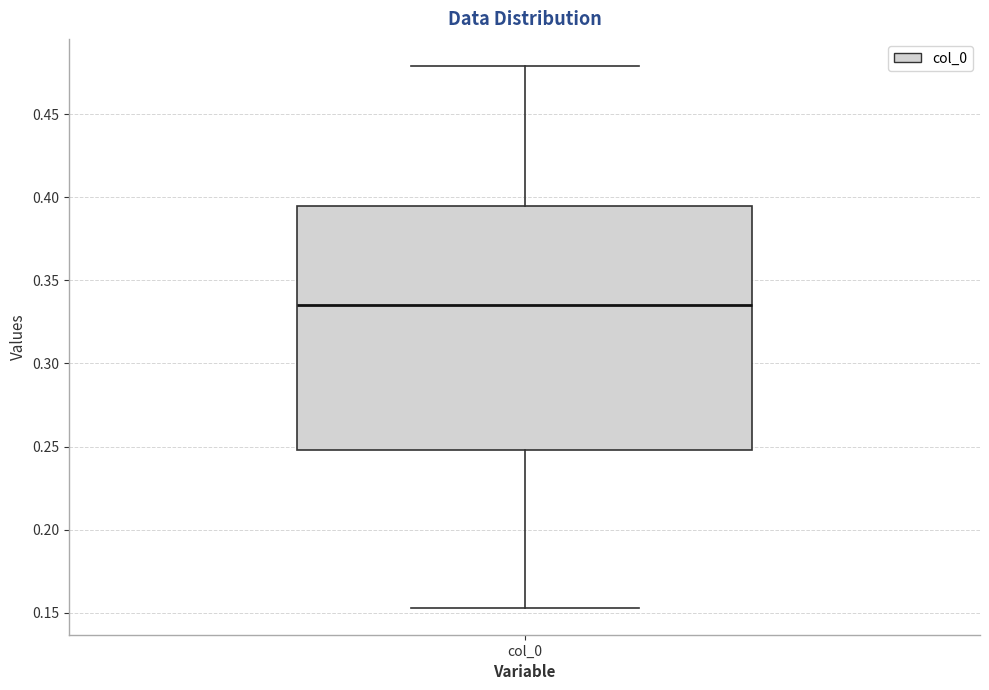

Where is the upper edge of the box for col_0 on the y-axis? The values are not printed on the chart, so give them approximately, as read against the axis.

0.395